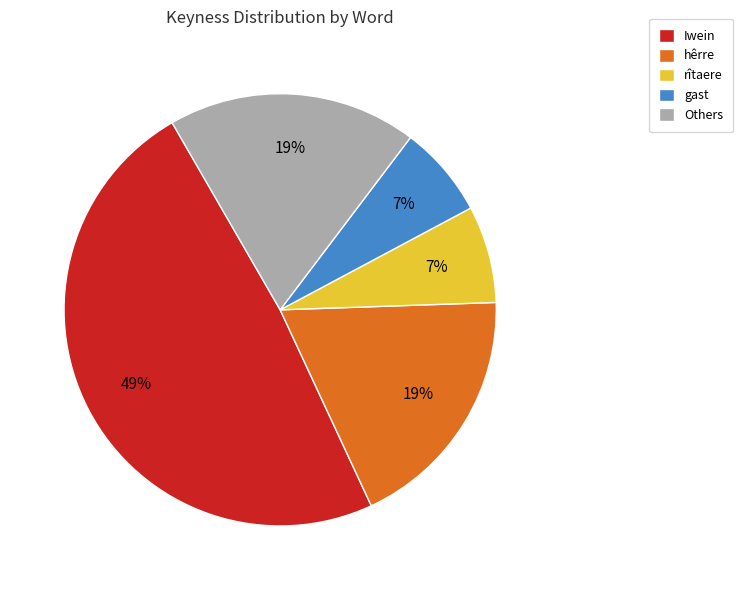

How many slices are in this pie chart?

5